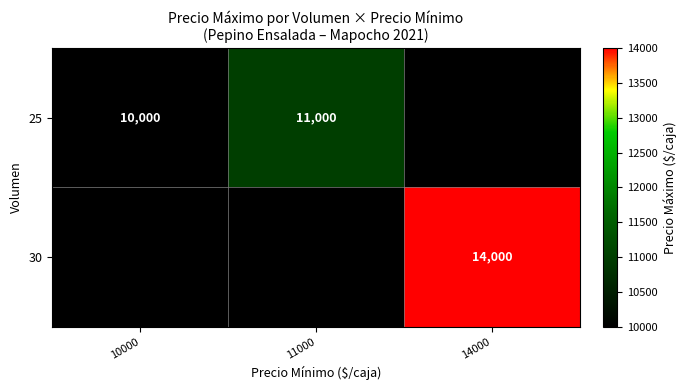

True or false: 30 has a value of 7437 at 14000.

False